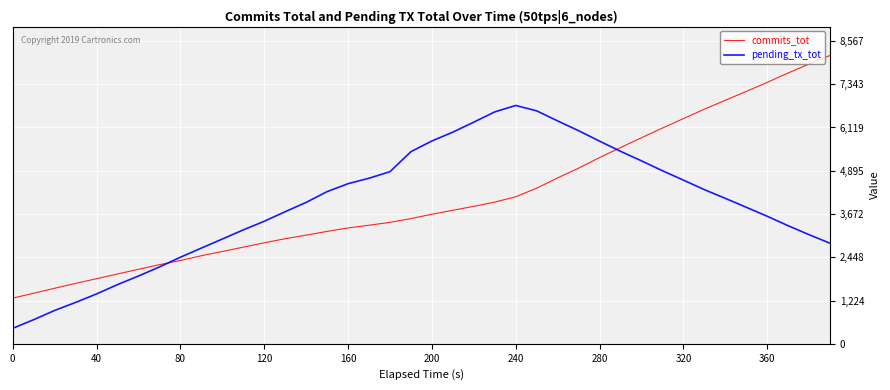

List the series in order of their peak value, highest first.

commits_tot, pending_tx_tot